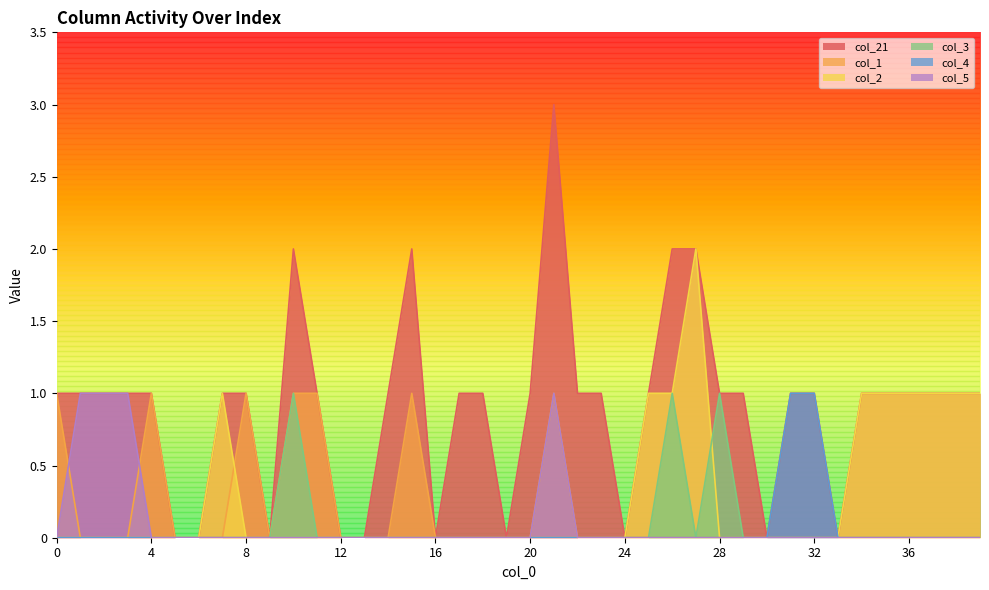

Does the chart display data point markers on the line(s)?

No